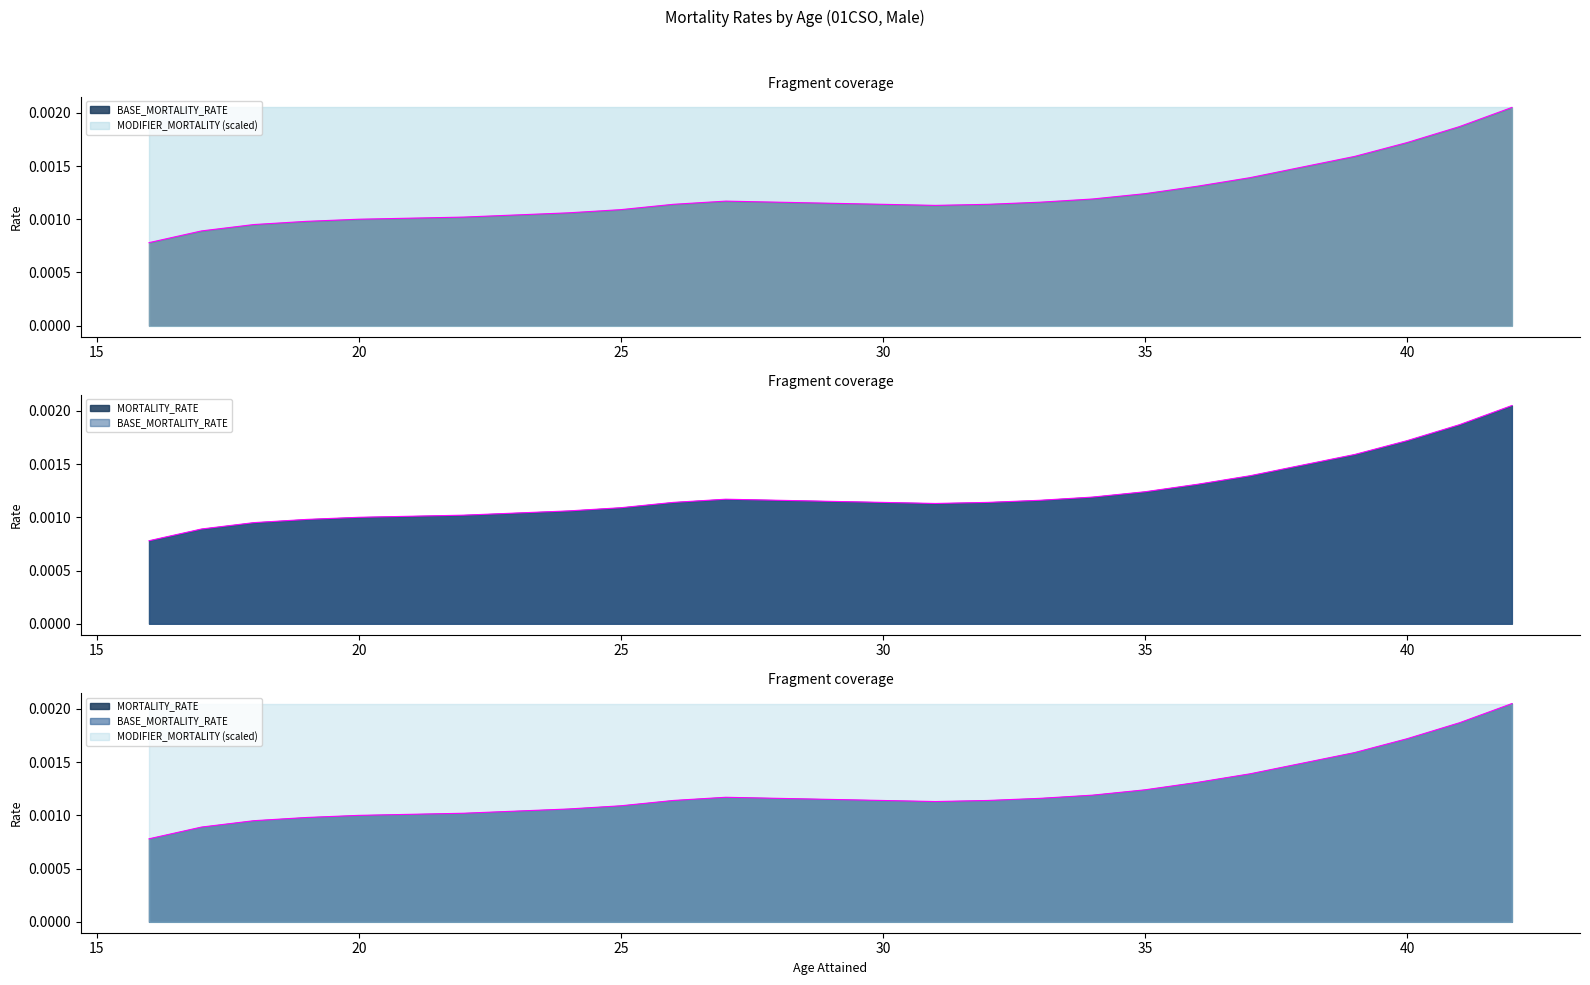

Between 21 and 34, which is larger?

34